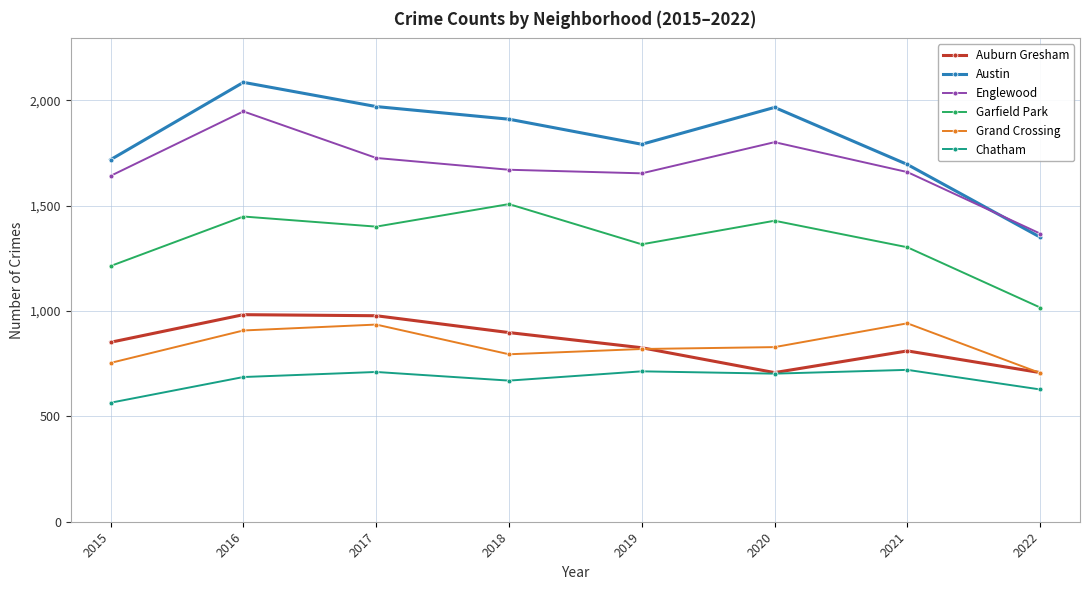

True or false: Austin has more than 1 points higher than both neighbors.

True